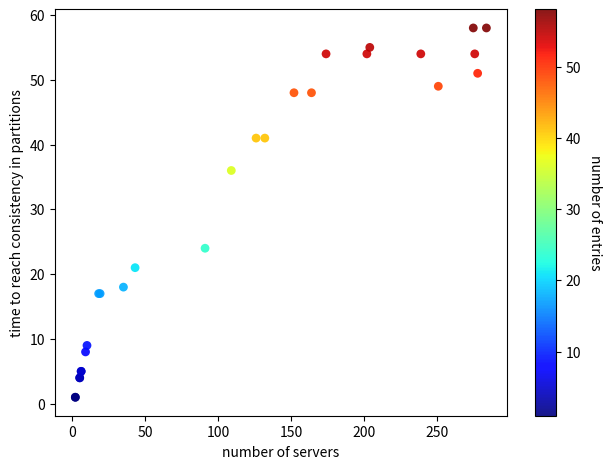

What Y value in the scatter plot is closest to 29?

24